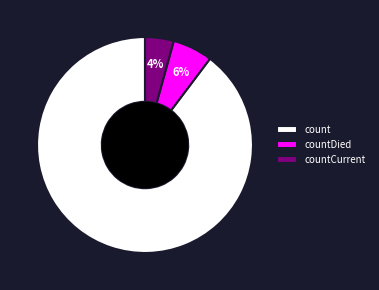

How many slices are in this pie chart?

3